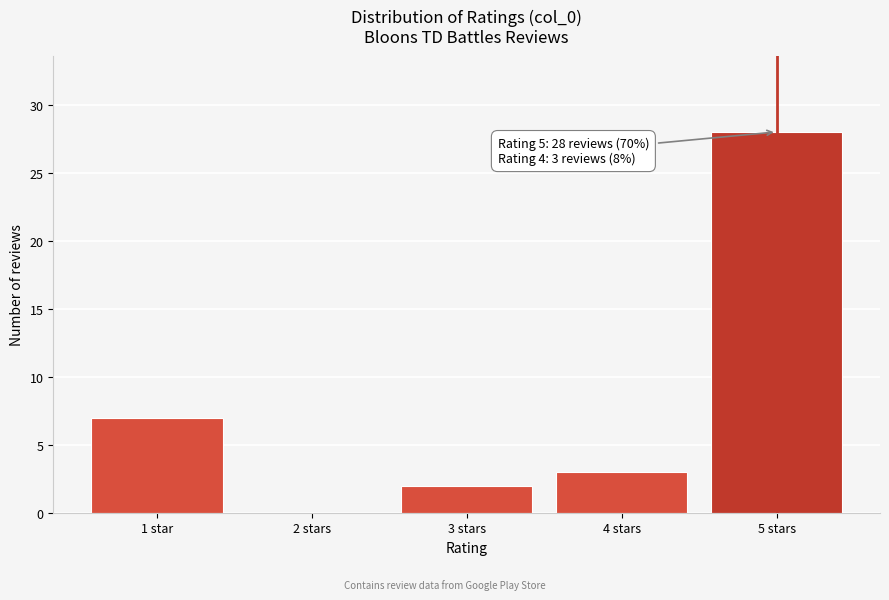

Reading left to right, extract all data points from this chart.

1 star=7	2 stars=0	3 stars=2	4 stars=3	5 stars=28